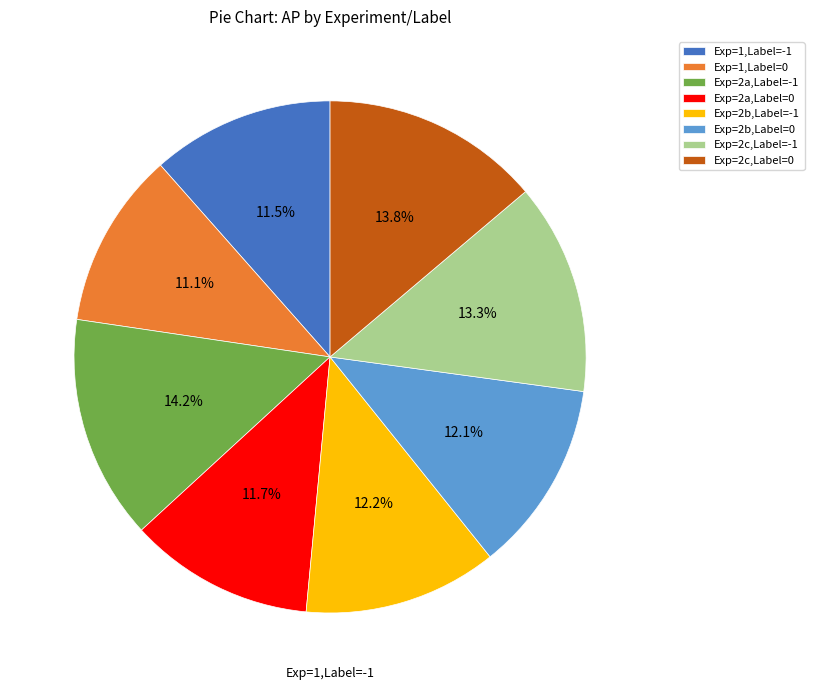

Which has a higher value, Exp=2c,Label=-1 or Exp=1,Label=0?

Exp=2c,Label=-1